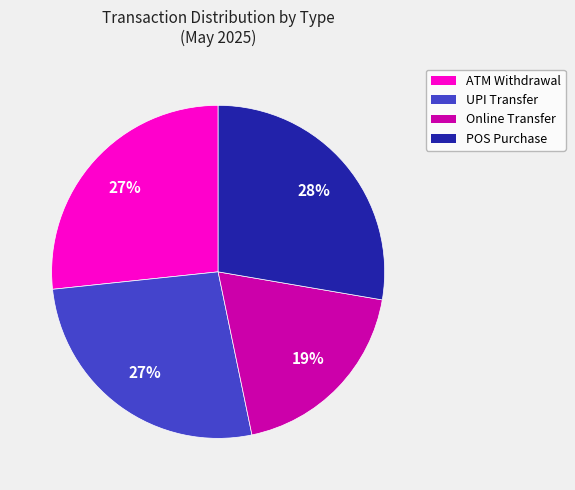

Does any single category account for the majority?

No